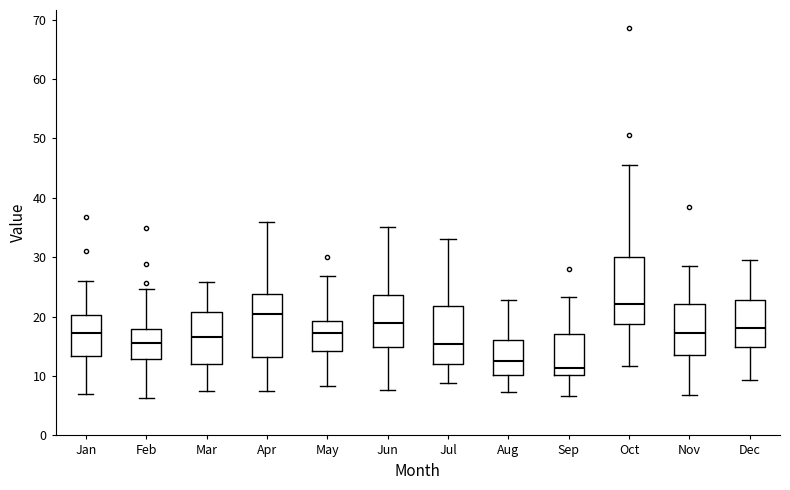

Where does the lower whisker of the box for Mar end on the y-axis? The values are not printed on the chart, so give them approximately, as read against the axis.

7